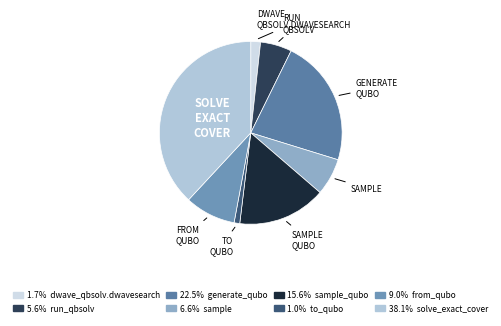

How many slices are in this pie chart?

8